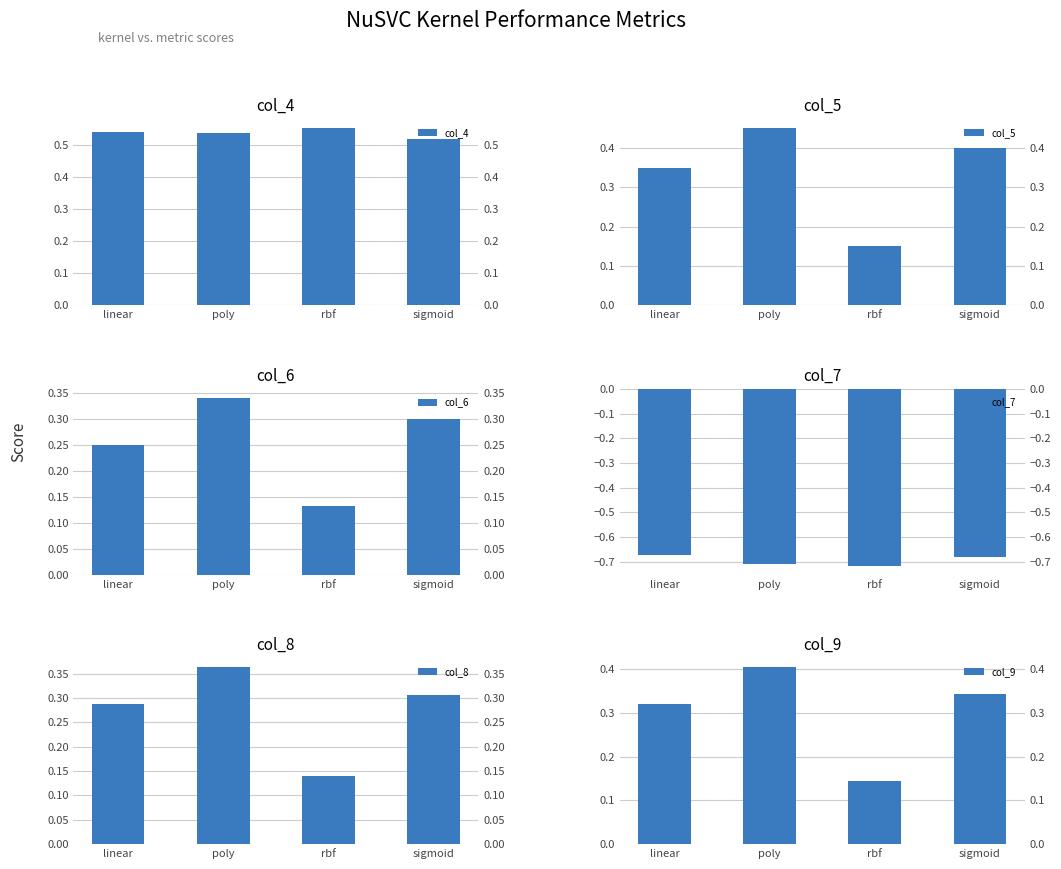

What is the sum of the col_7 values at sigmoid and rbf?

-1.4